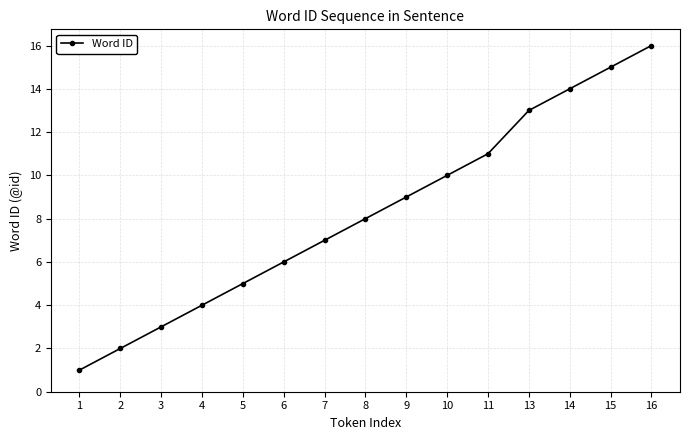

Reading left to right, transcribe all the data shown in this chart.

1	2	3	4	5	6	7	8	9	10	11	13	14	15	16